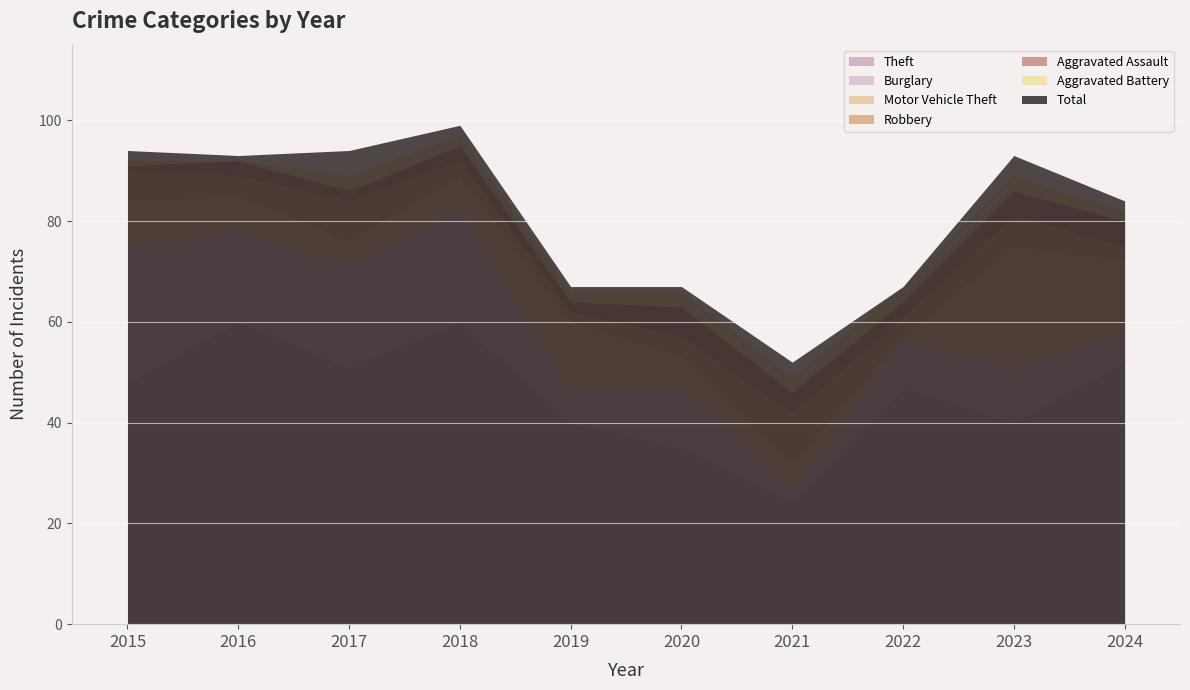

What is the value of the Motor Vehicle Theft point at the 5th from the left?

14